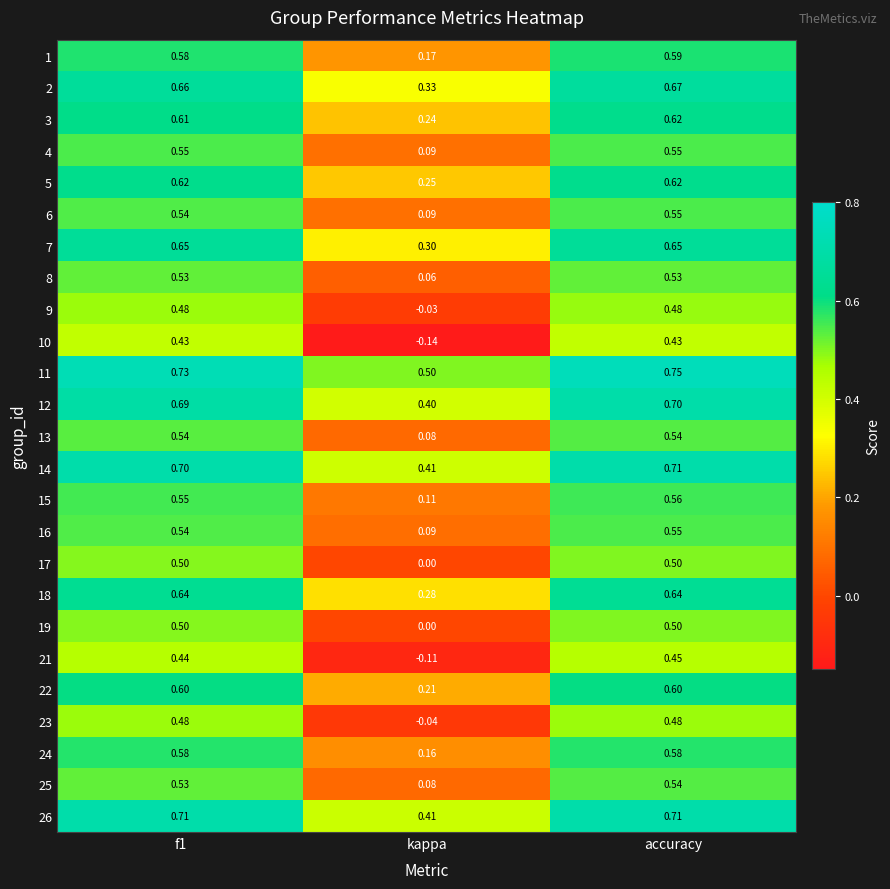

Which category has the highest value across all series?

accuracy